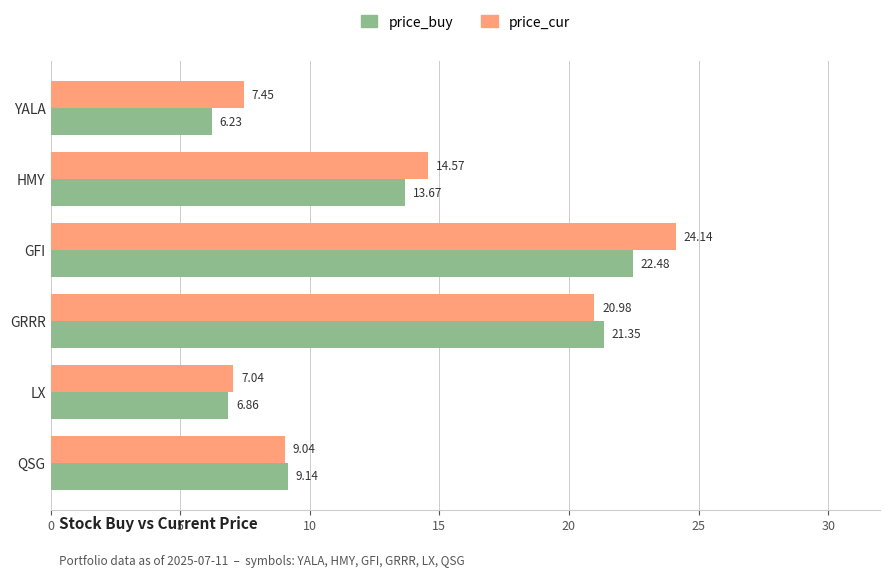

What is the sum of the price_buy values at QSG and YALA?

15.4